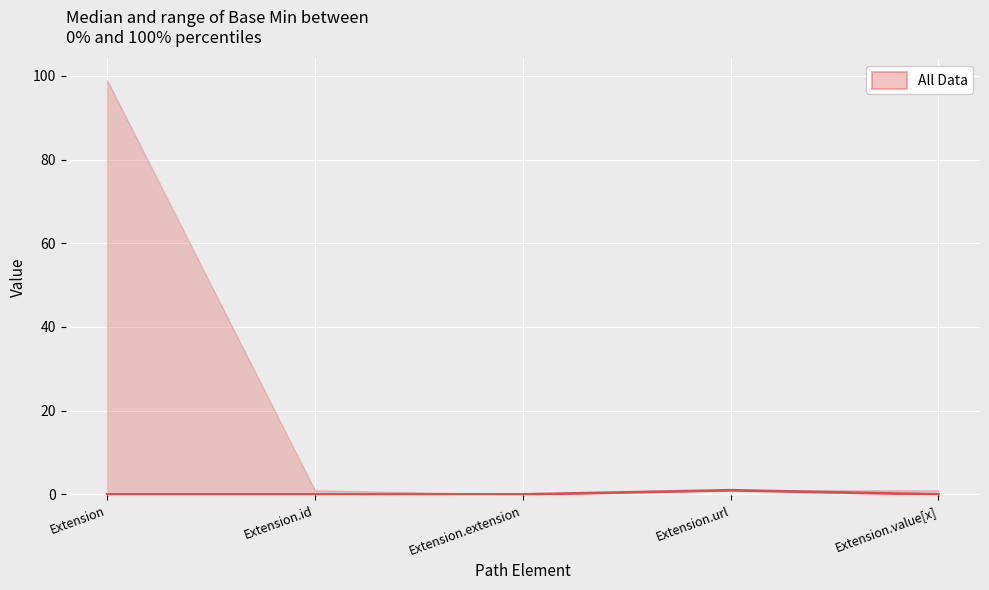

True or false: the data has more than 1 interior local peaks.

False